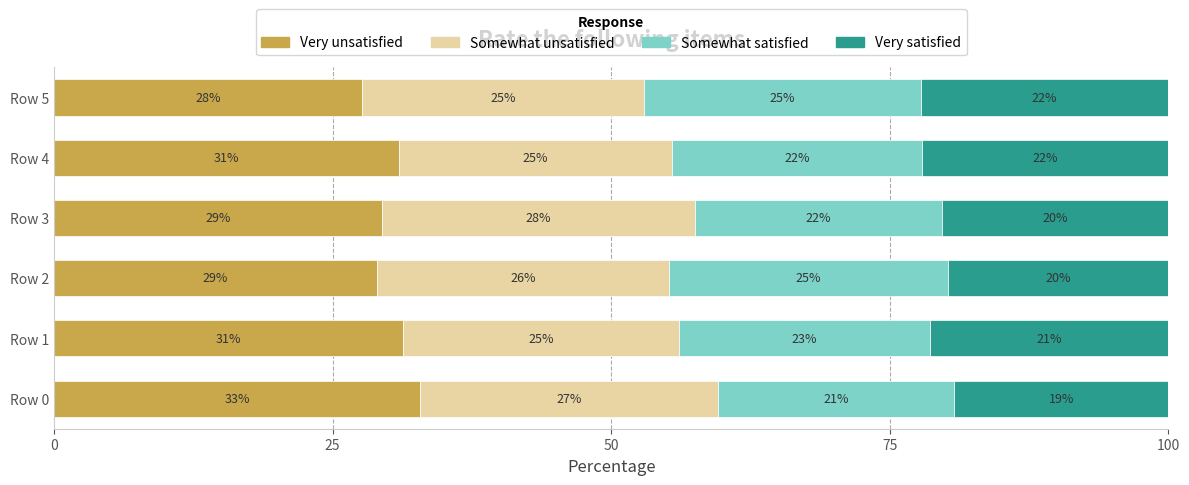

What are all the series names shown in the legend?

Very unsatisfied, Somewhat unsatisfied, Somewhat satisfied, Very satisfied